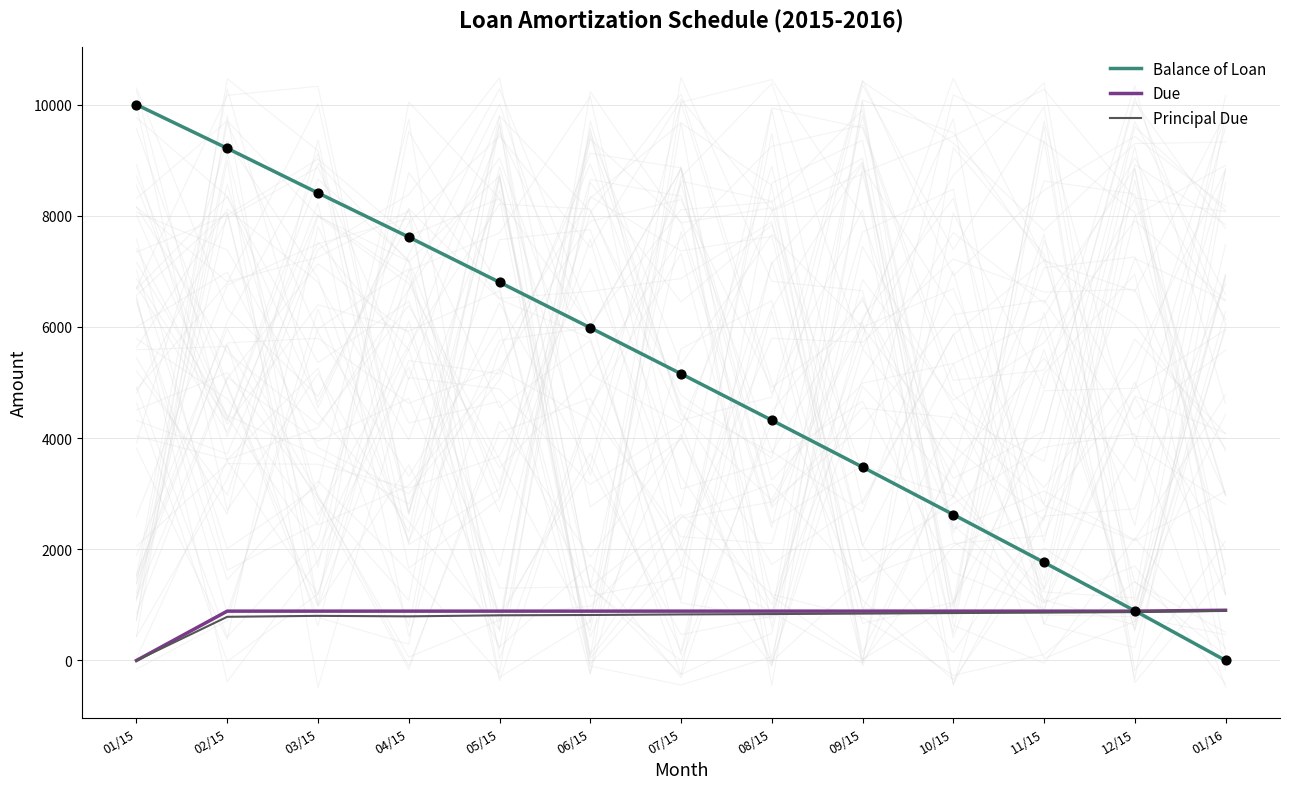

What are all the series names shown in the legend?

Balance of Loan, Due, Principal Due